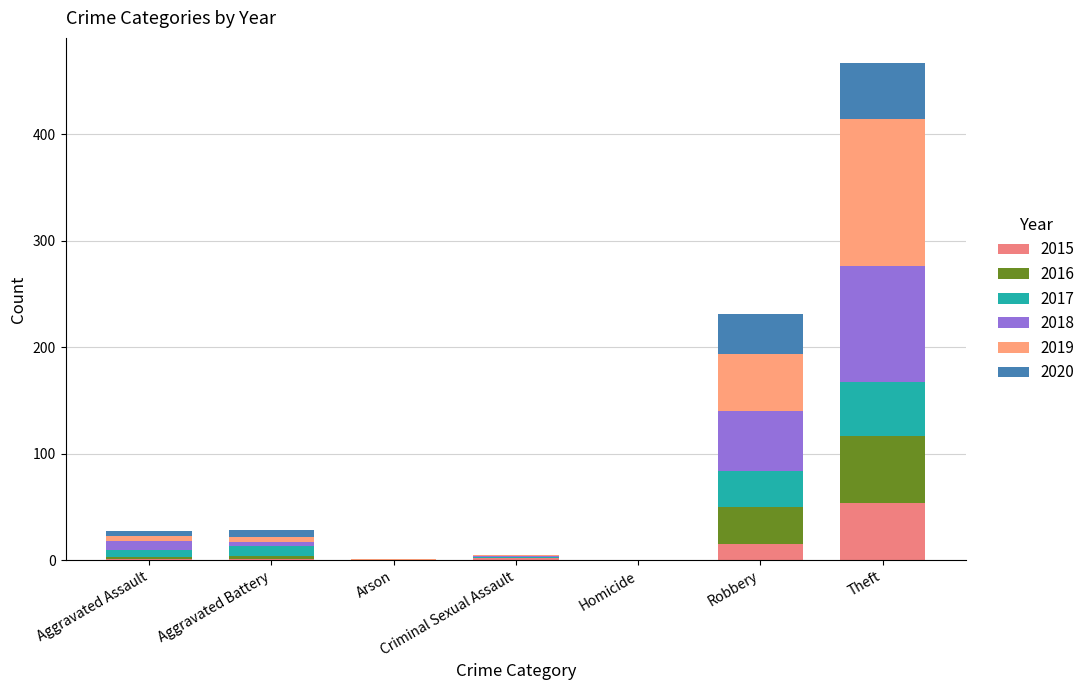

Are the bars grouped side by side (vs. stacked)?

No